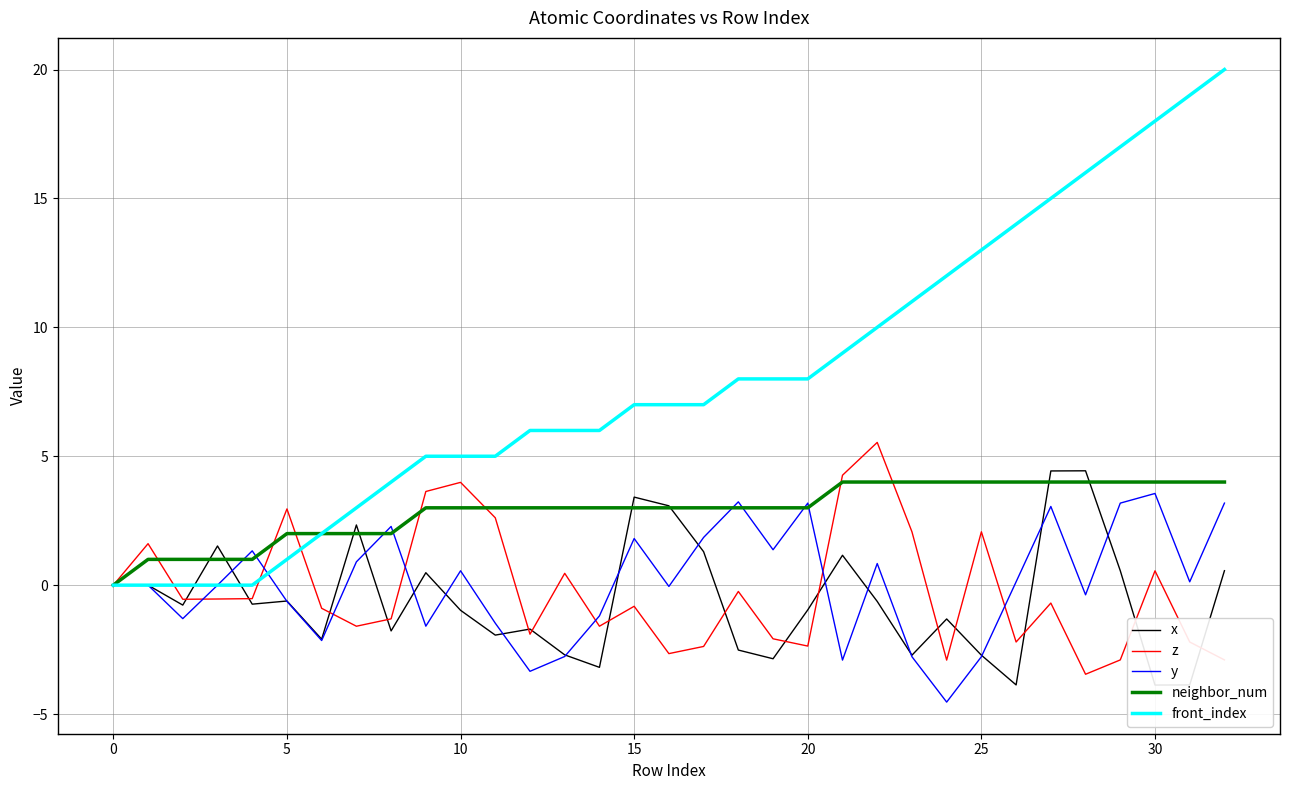

What is the sum of all neighbor_num values?

96.0